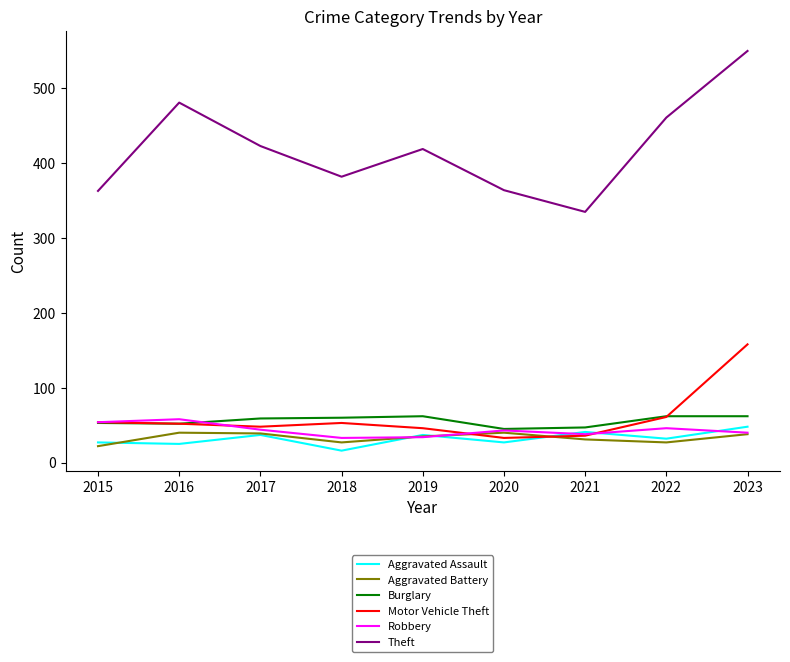

What is the sum of the Theft values at 2023 and 2017?

973